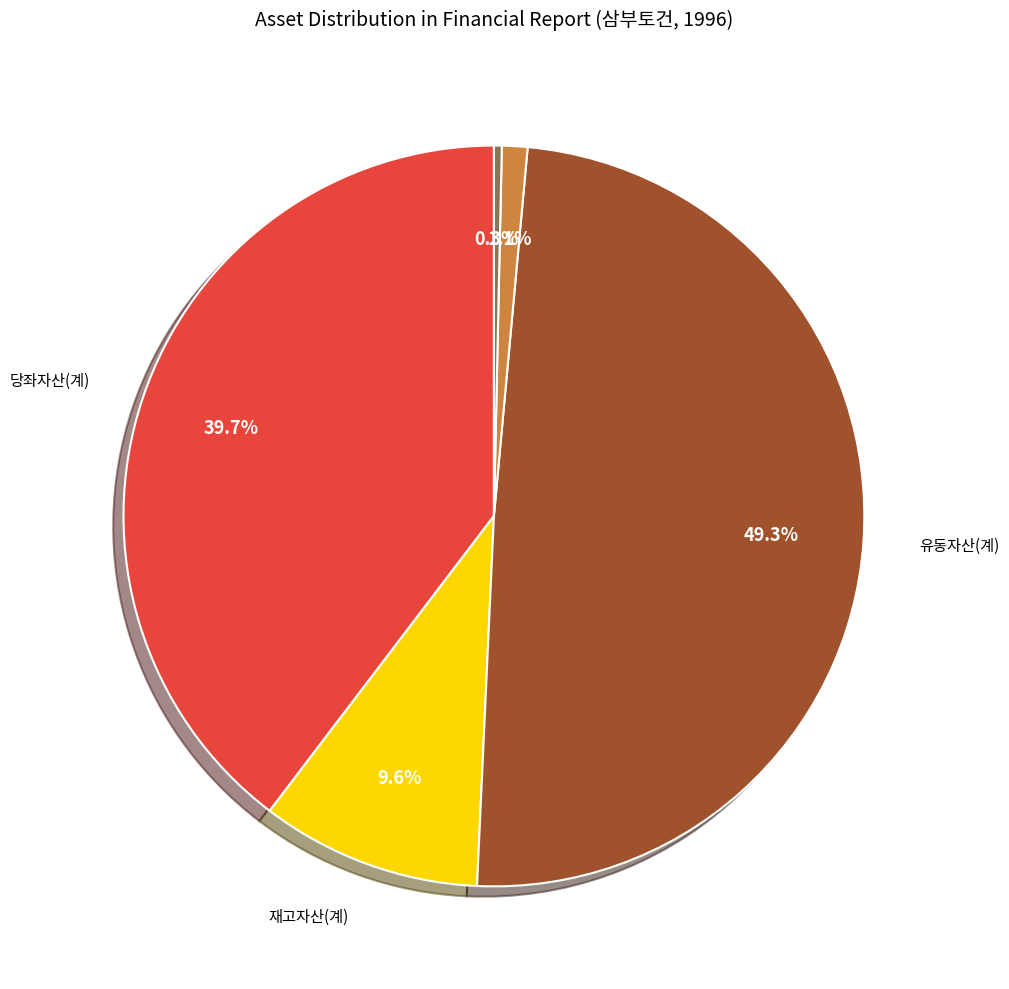

Is there any slice that represents more than half of the pie?

No